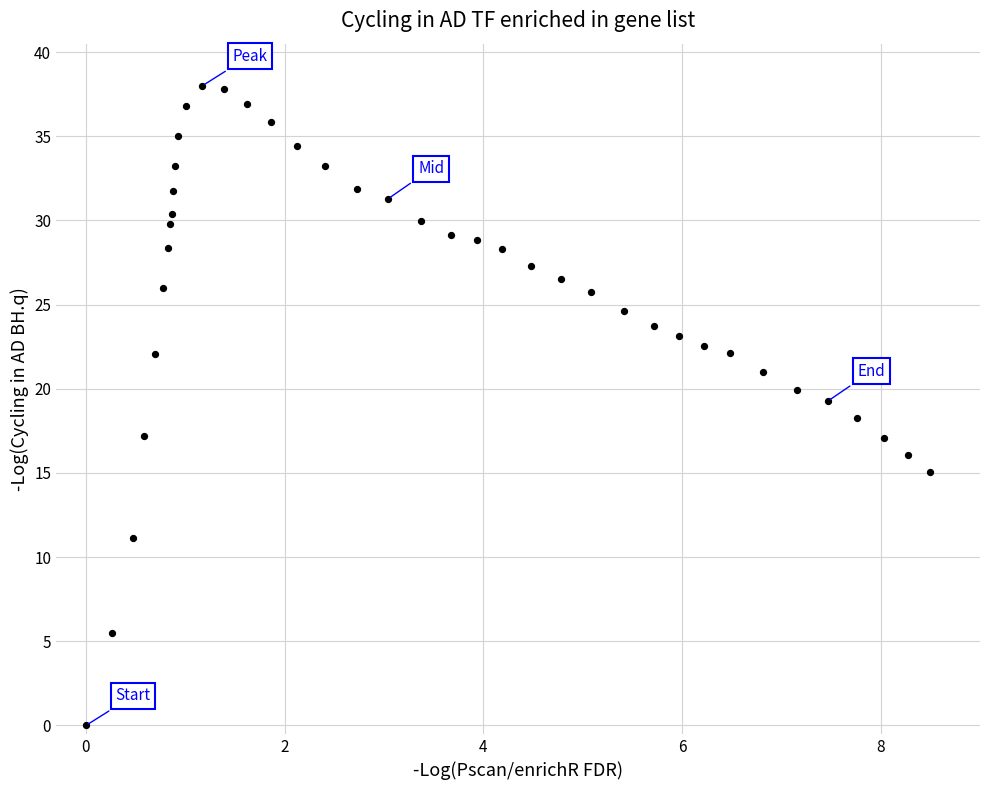

What is the range of Y values (max minus min)?

38.0